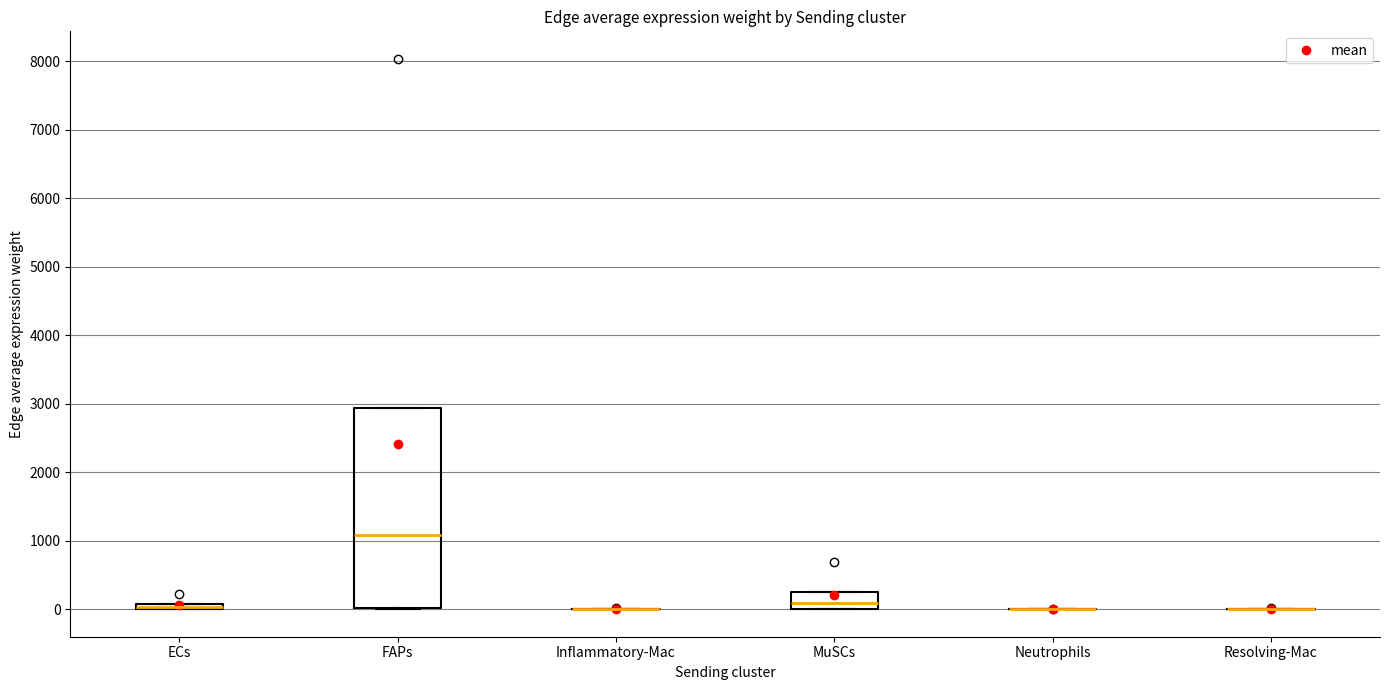

Comparing the boxes themselves (not the whiskers), which one is the tallest?

FAPs